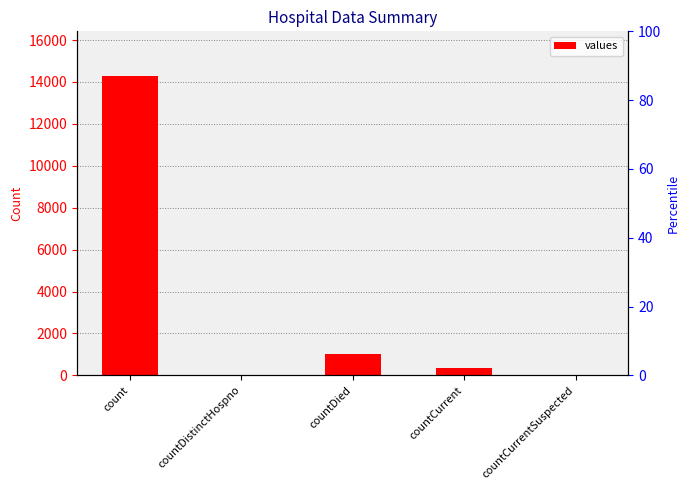

What is the greatest value displayed?

14275